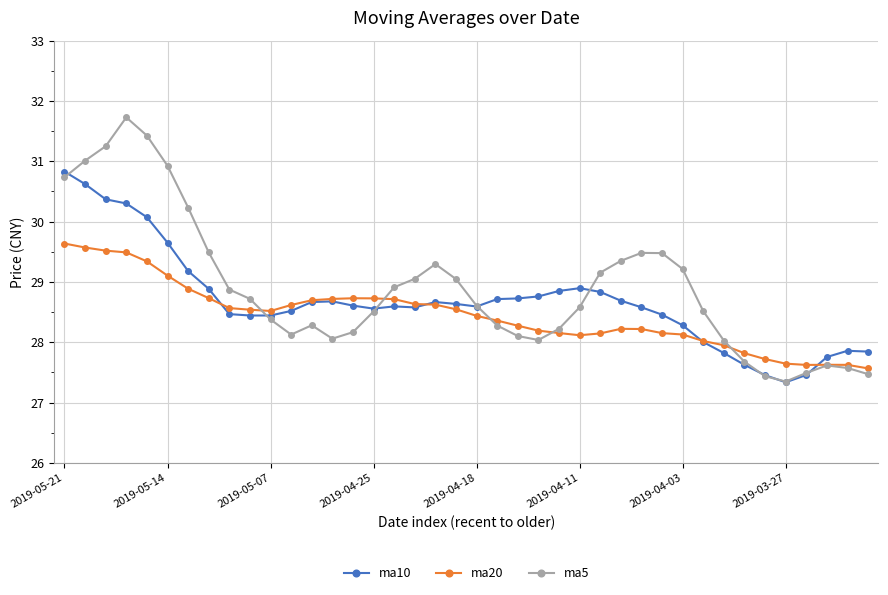

True or false: ma20 has more than 2 interior local peaks.

True